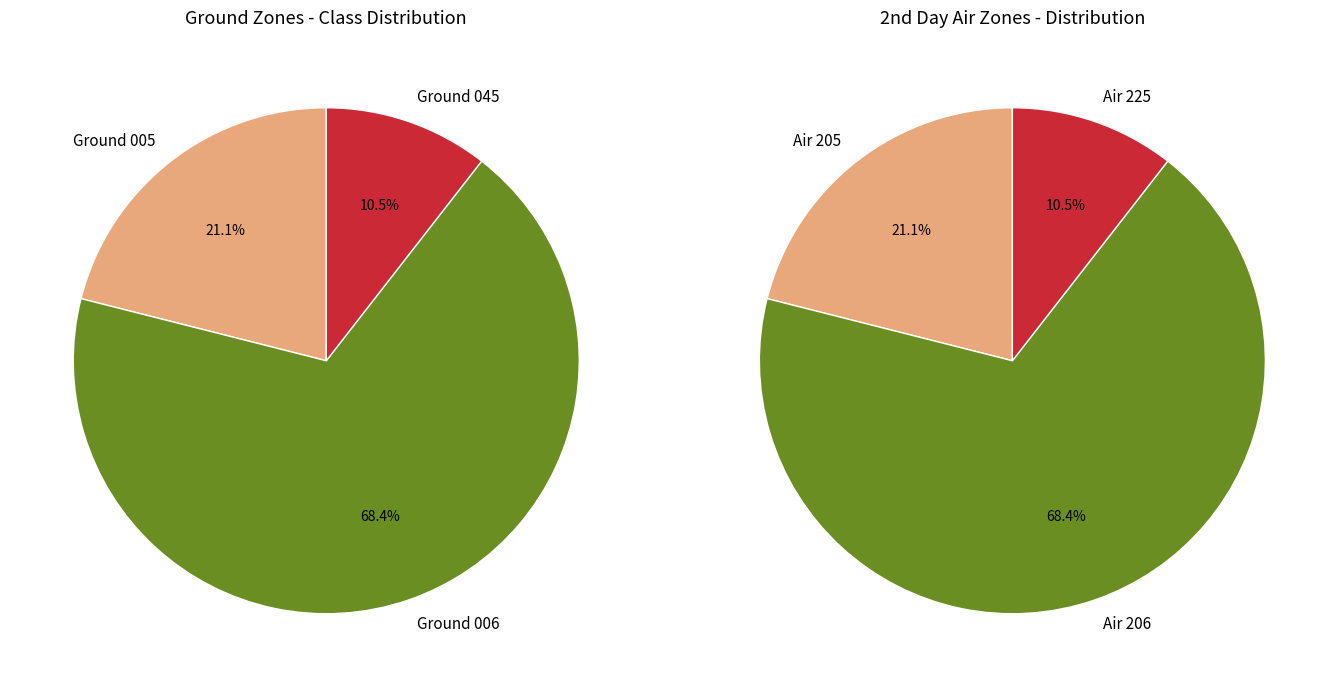

True or false: 11 accounts for 1% of the total.

False